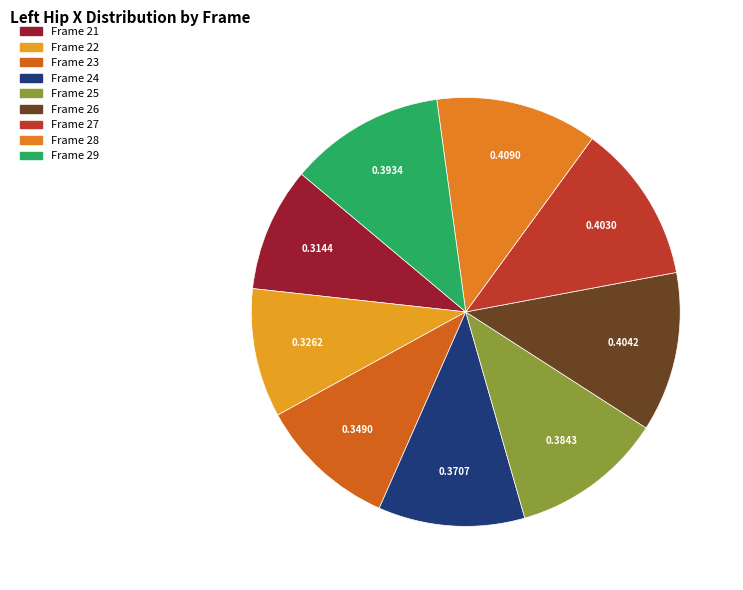

How many slices are in this pie chart?

9